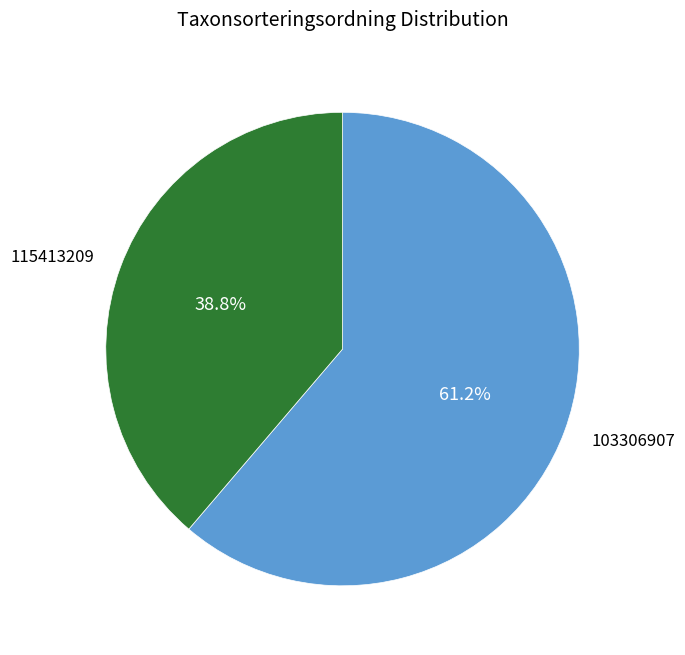

True or false: 103306907 accounts for 72% of the total.

False